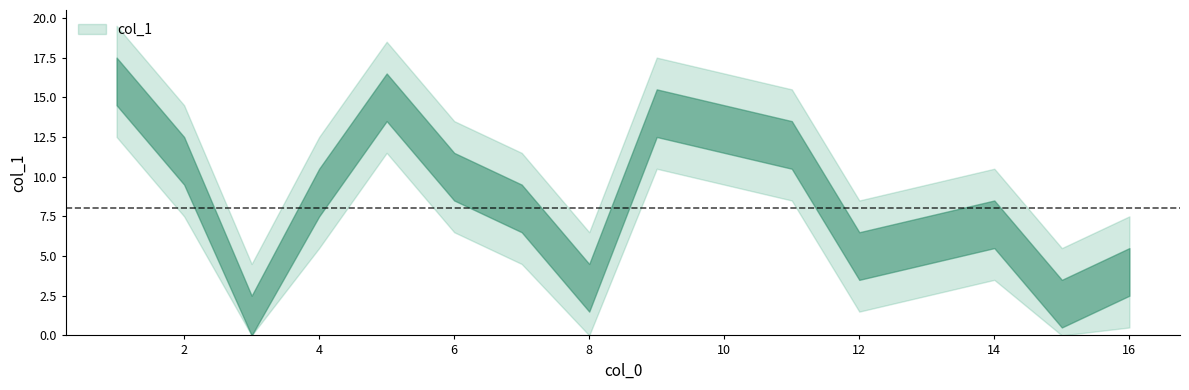

List the labels in order of value, smallest first.

3, 15, 8, 16, 12, 13, 14, 7, 4, 6, 2, 11, 10, 9, 5, 1